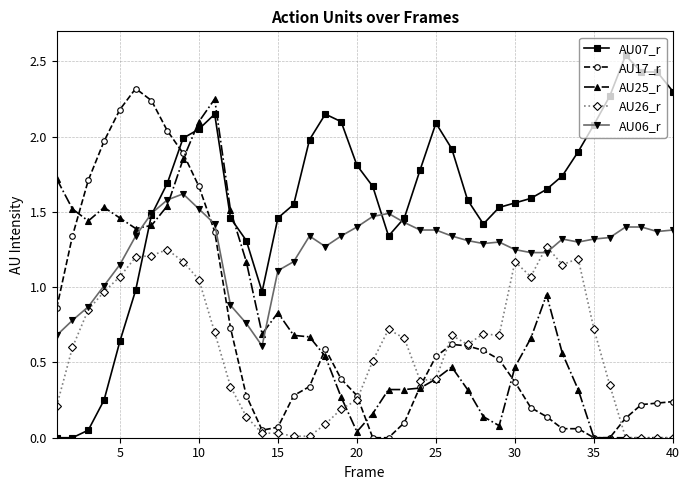

True or false: AU26_r has more than 0 interior local peaks.

True